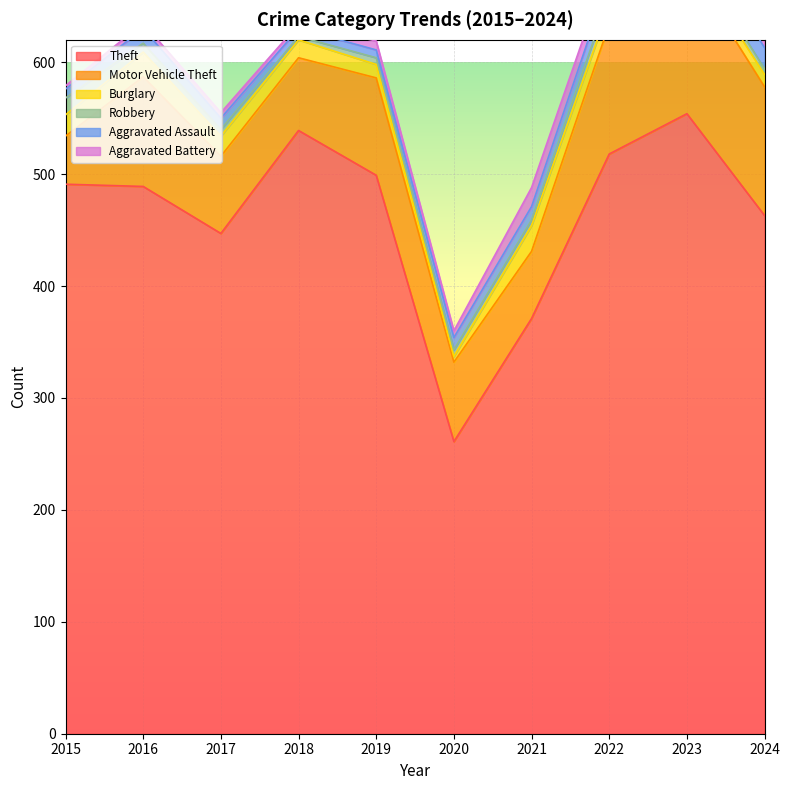

List the labels in order of Aggravated Assault value, largest first.

2023, 2024, 2022, 2016, 2021, 2020, 2017, 2015, 2018, 2019